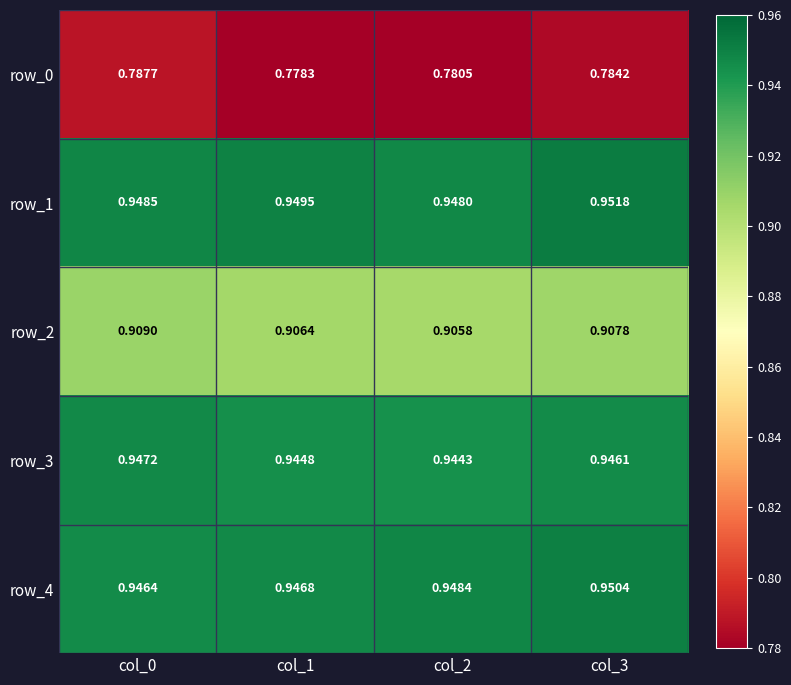

At how many categories does at least one series exceed 0?

4